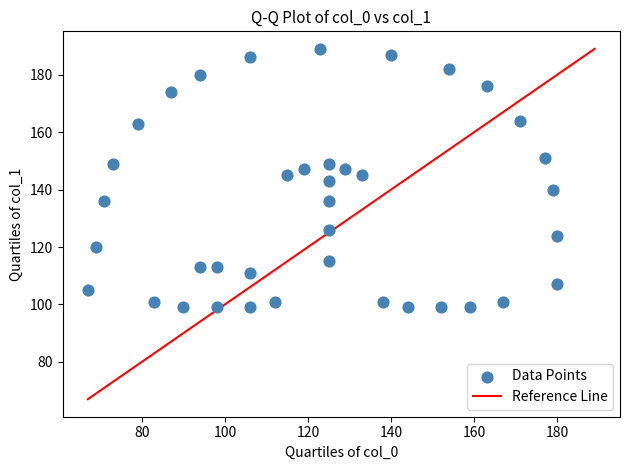

What is the range of Y values (max minus min)?

90